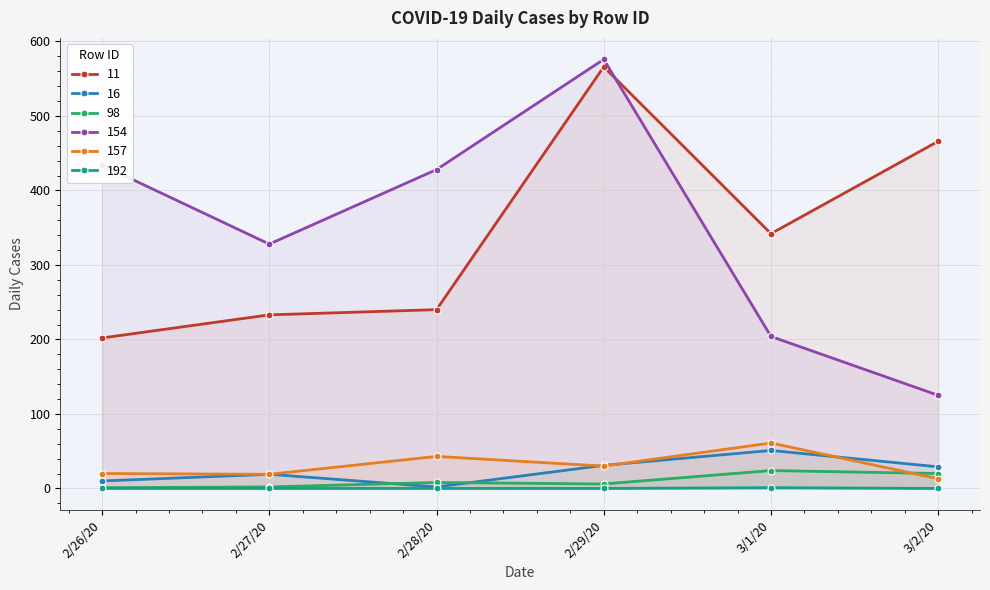

Reading left to right, transcribe all the data shown in this chart.

11: 202	233	240	566	342	466
16: 10	19	2	31	51	29
98: 1	2	8	6	24	20
154: 434	328	428	576	204	125
157: 20	19	43	30	61	13
192: 0	0	0	0	1	0